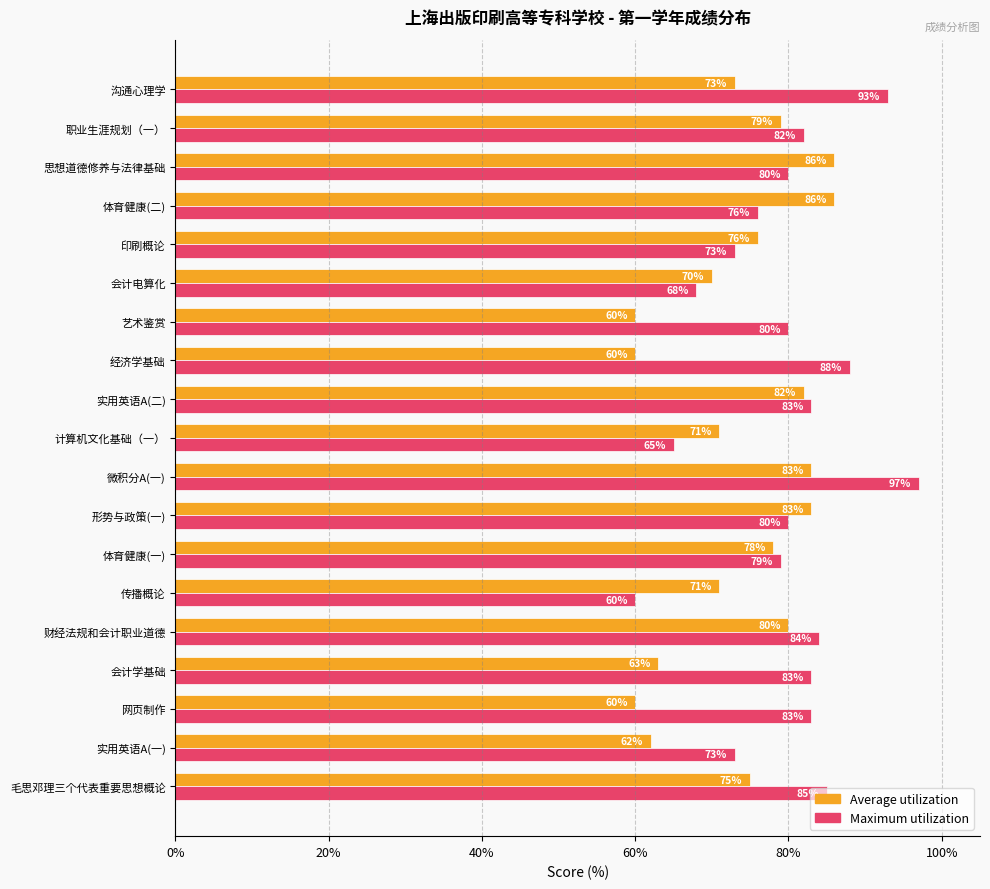

Rank the series at 会计电算化 from lowest to highest value.

Maximum utilization, Average utilization